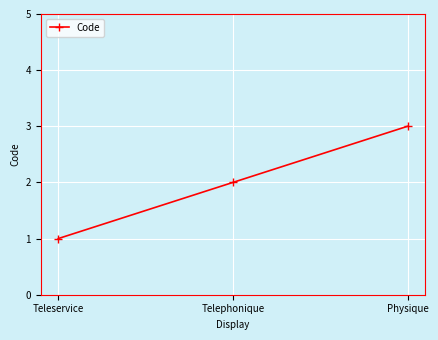

Reading right to left, what are all the values shown in this chart?

3	2	1